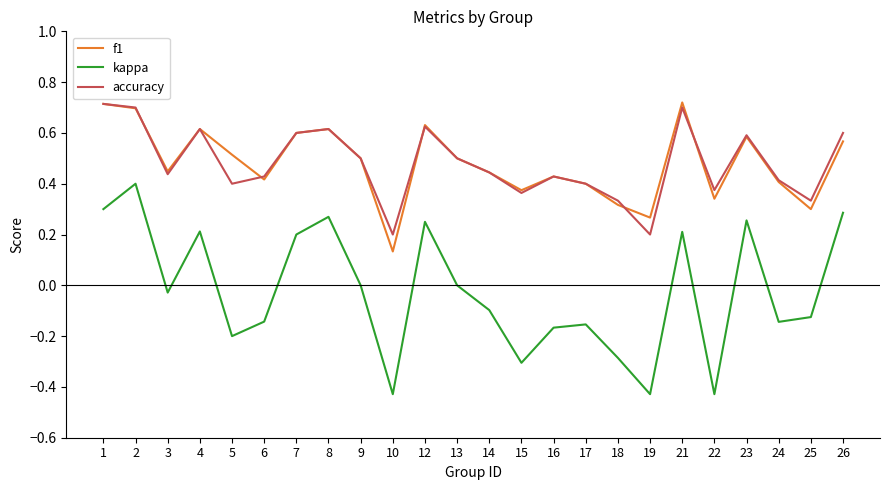

At which category does f1 reach its first local valley?

3